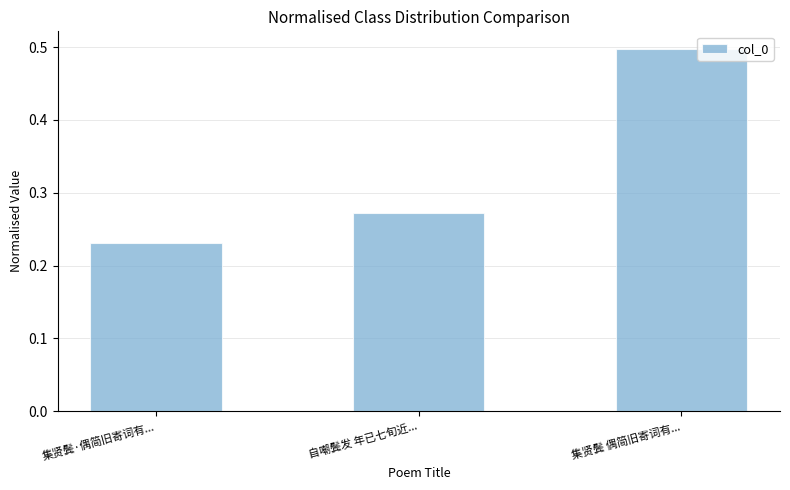

At which category does the chart reach its minimum across all series?

集贤鬓·偶简旧寄词有...